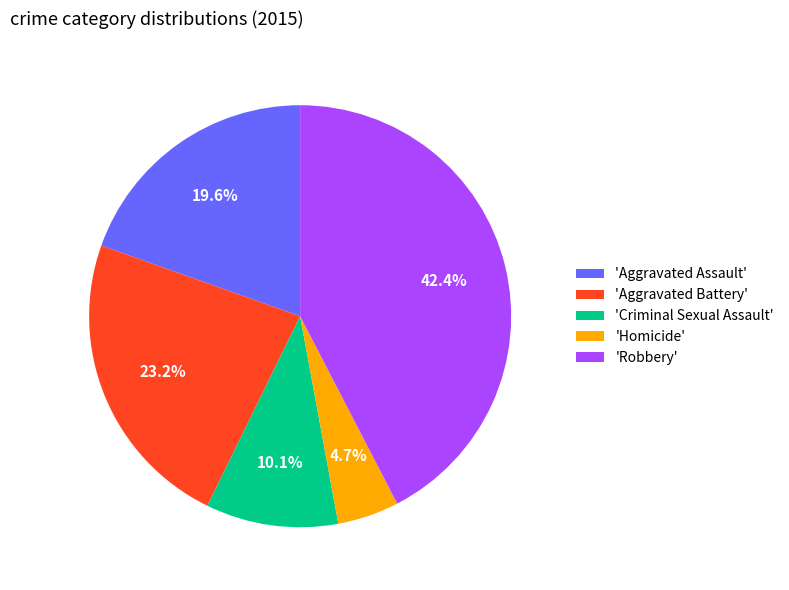

What percentage do 'Robbery' and 'Homicide' together represent?

47.1%